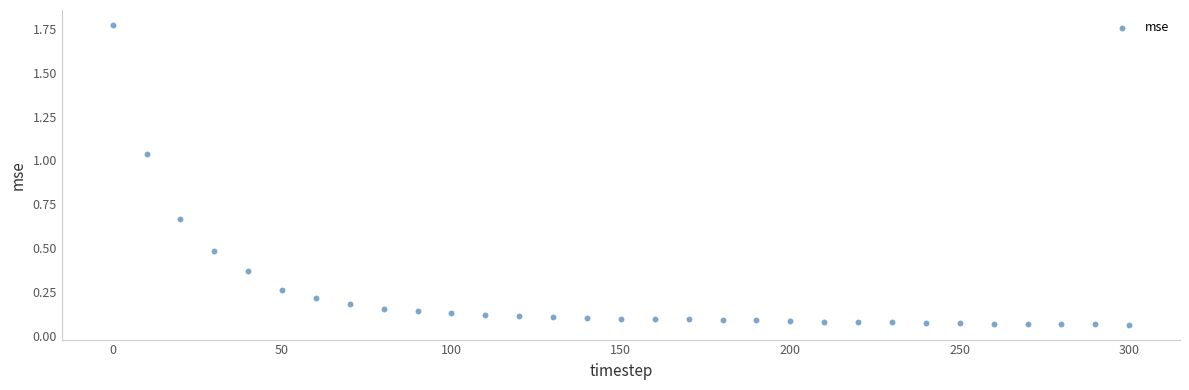

What is the range of X values (max minus min)?

300.0